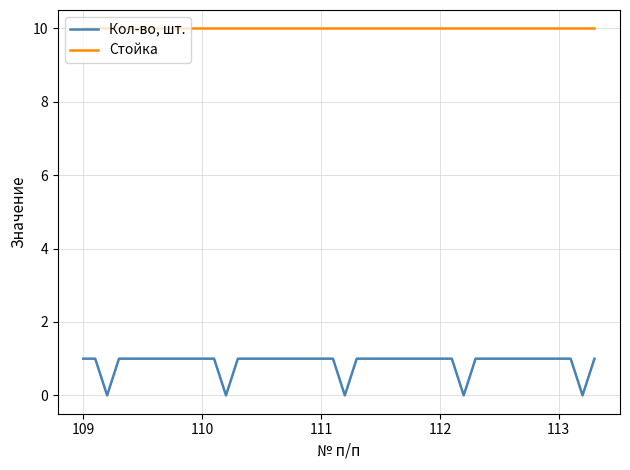

How many lines are shown in the chart?

2